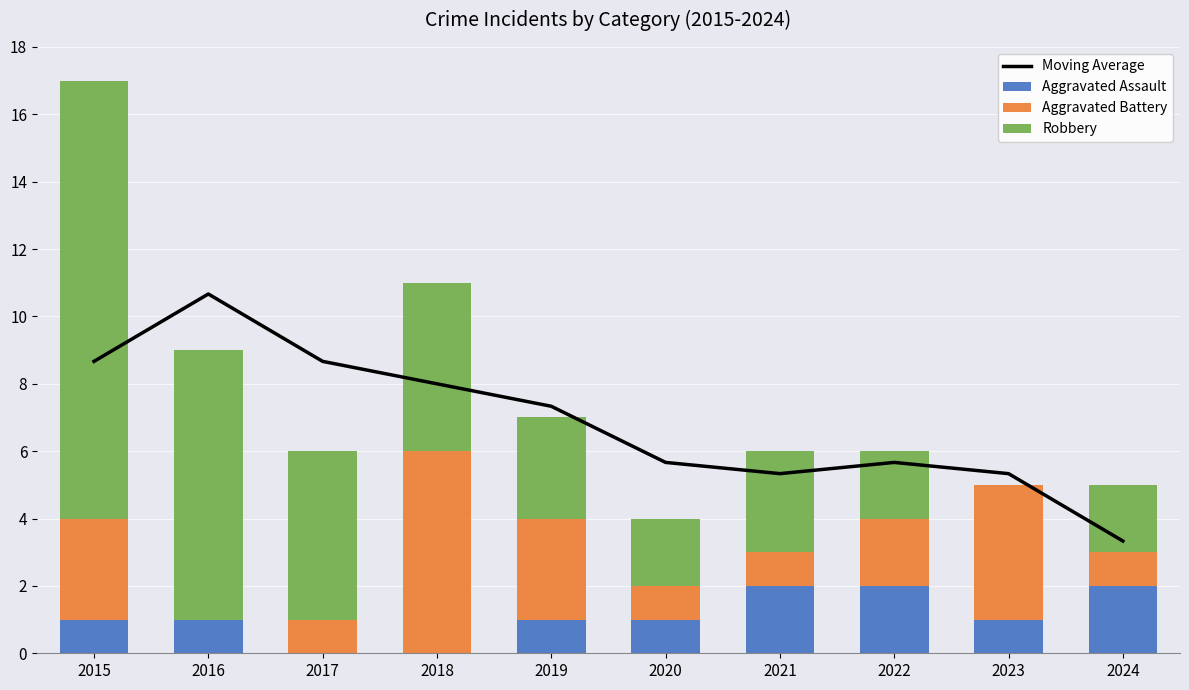

What are all the series names shown in the legend?

Moving Average, Aggravated Assault, Aggravated Battery, Robbery